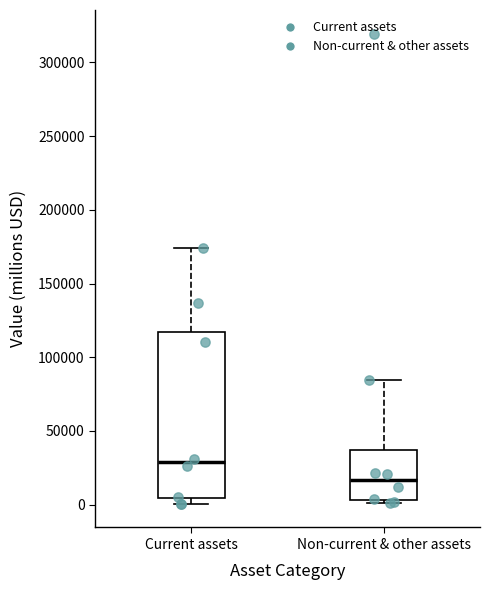

Which box has the highest median line?

Current assets